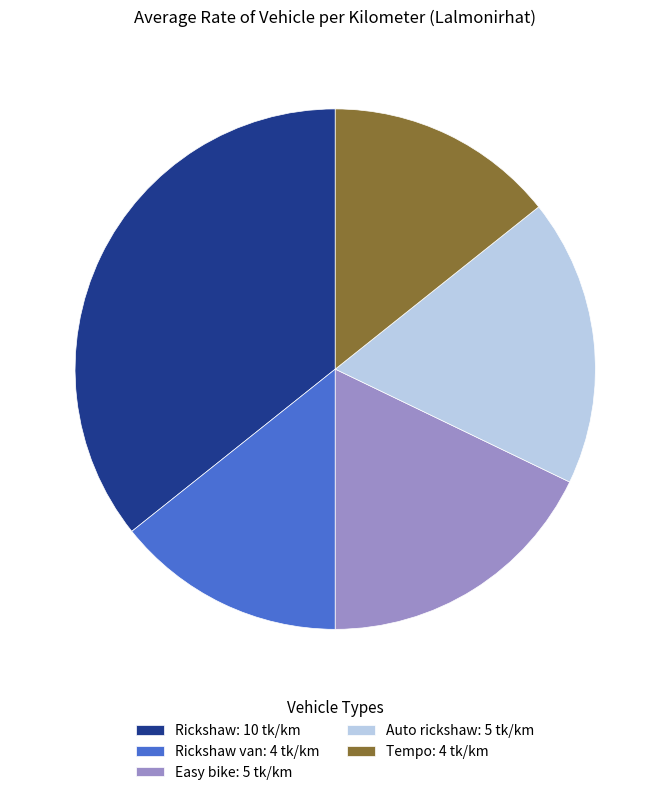

How many slices are in this pie chart?

5